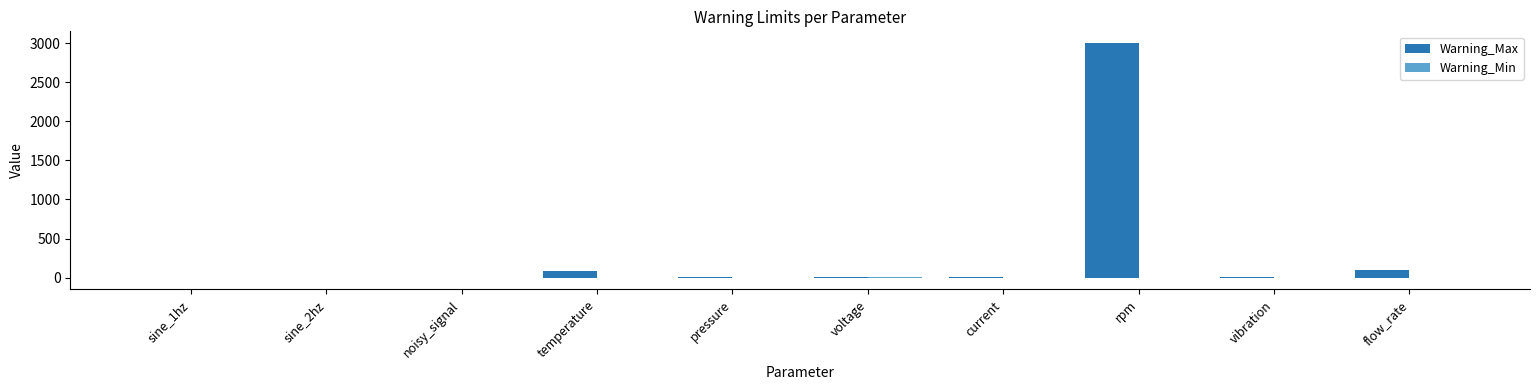

Which category has the highest value across all series?

rpm